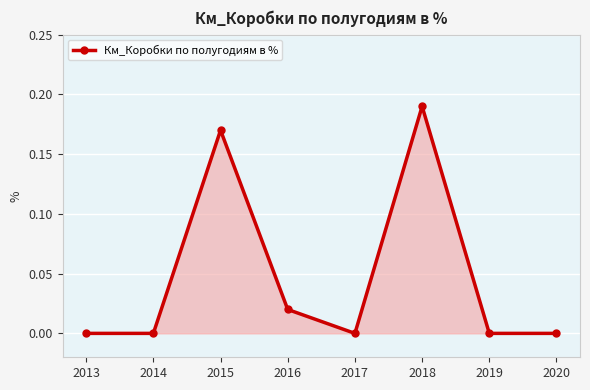

Count the values in the range 0 to 1.

8